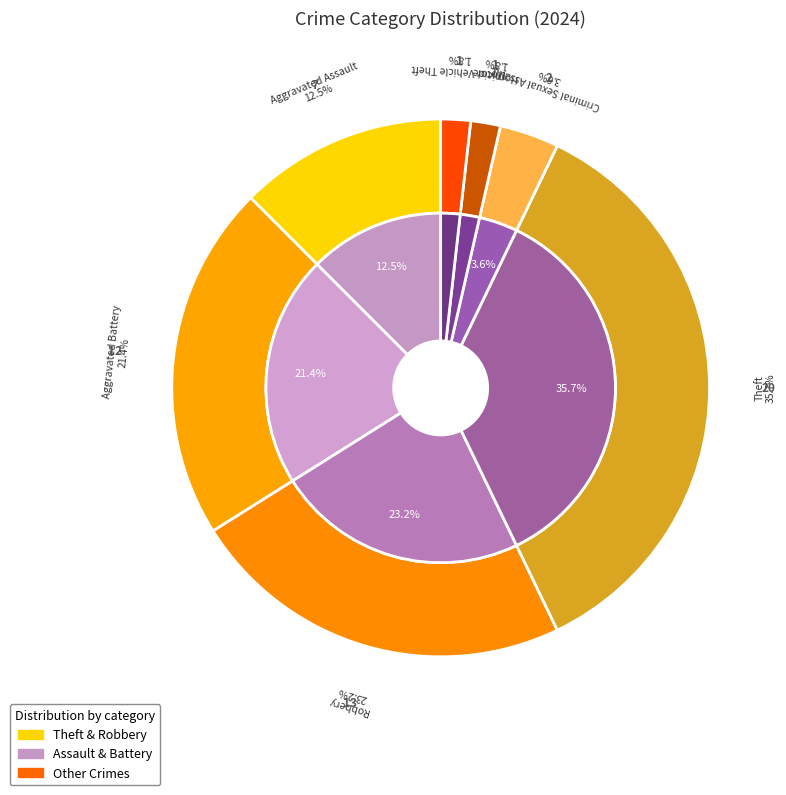

Combined, what portion of the pie is Criminal Sexual Assault and Homicide?

5.4%